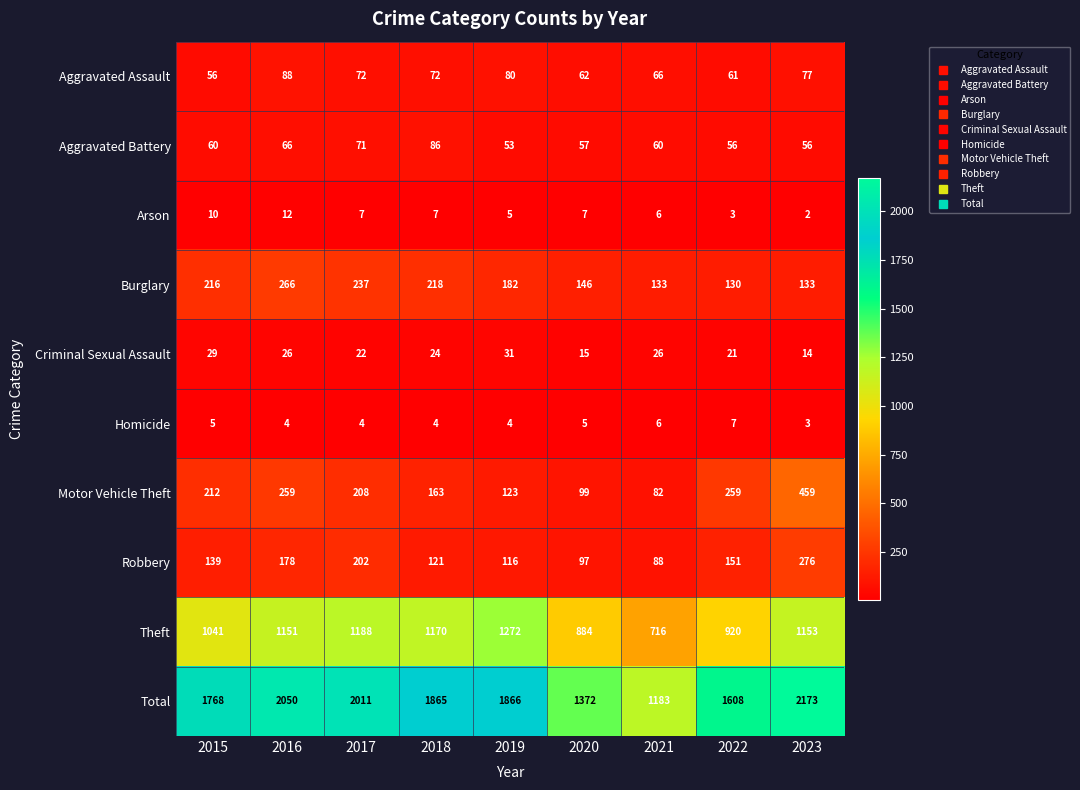

Is it true that Theft equals 884 at 2020?

True